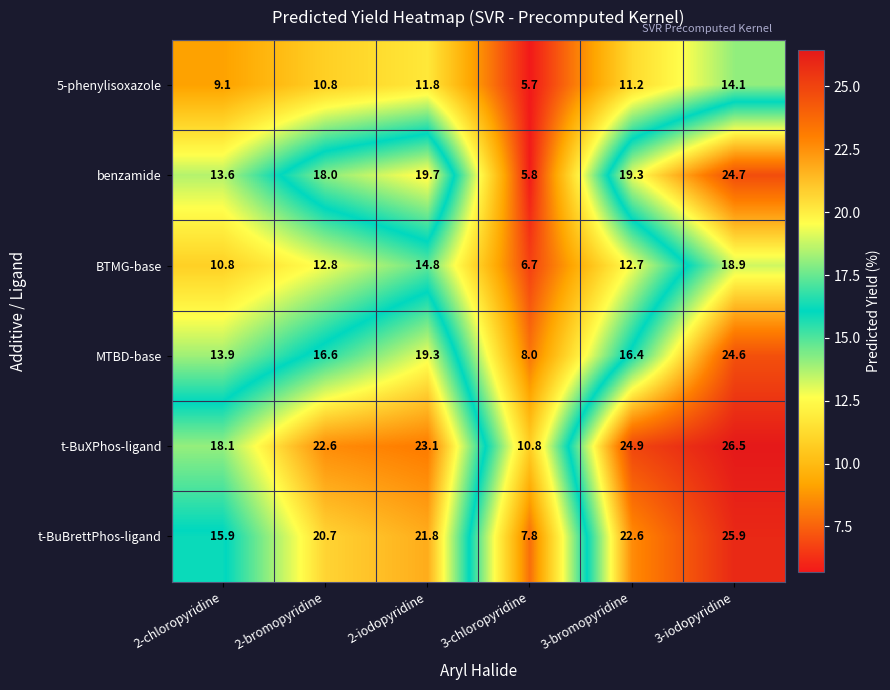

What is the smallest value displayed?

5.7